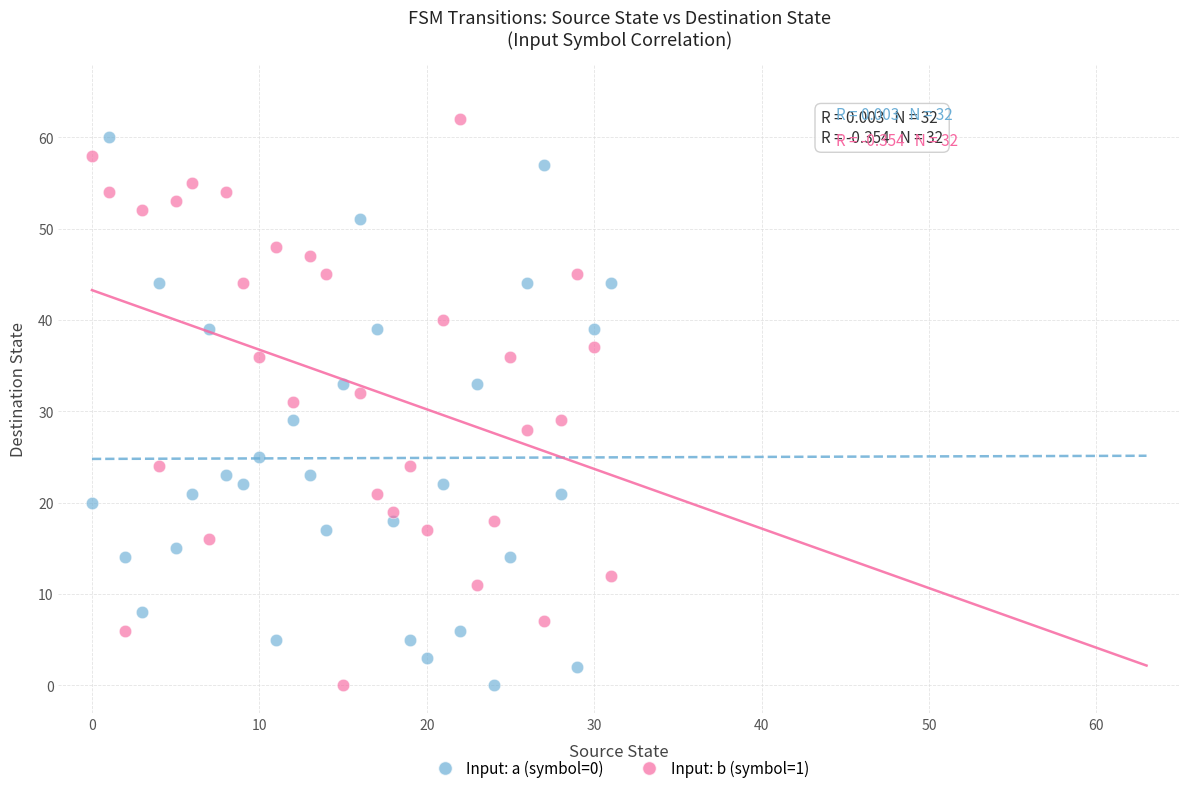

Across all data points, what is the range of Y values (max minus min)?

62